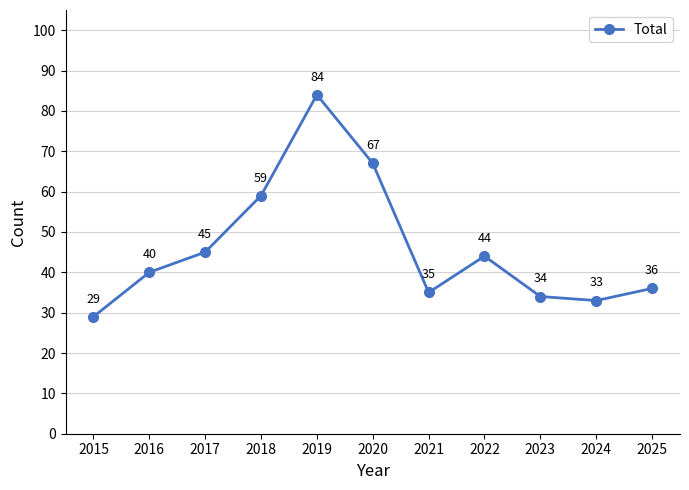

What is the change in value from 2016 to 2022?

+4